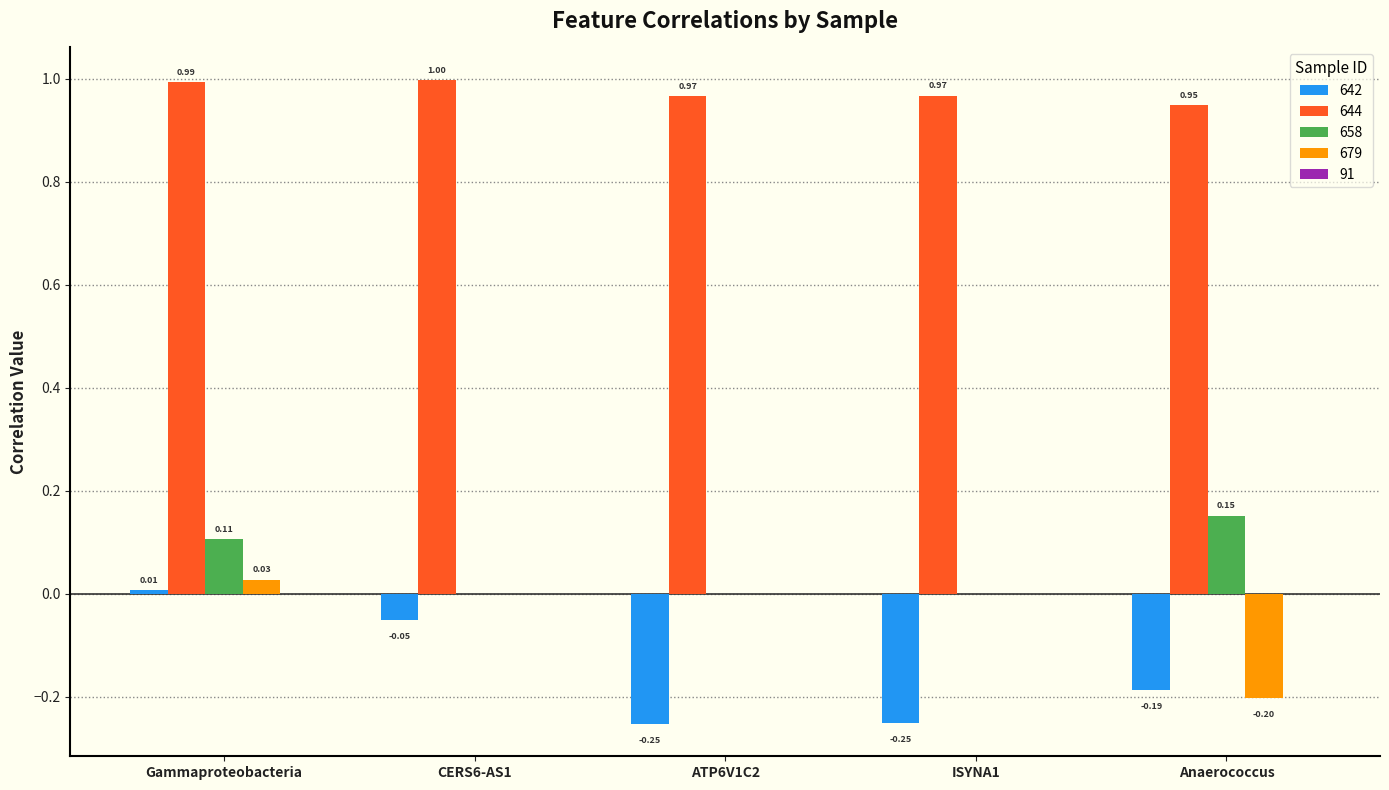

Where does the 679 series first go above 0?

Gammaproteobacteria